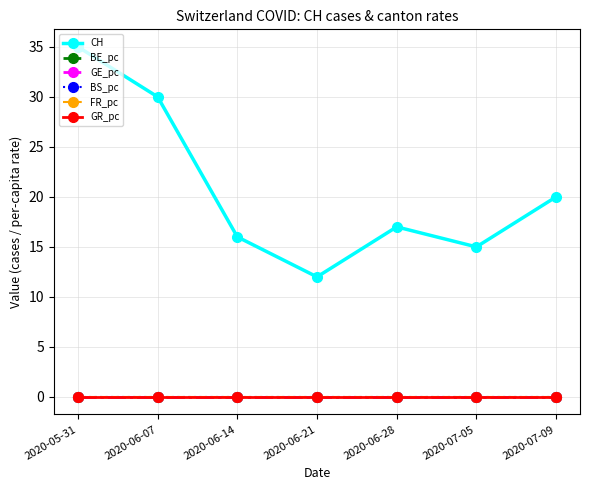

The CH series shows 25.7 at 2020-06-14. True or false?

False